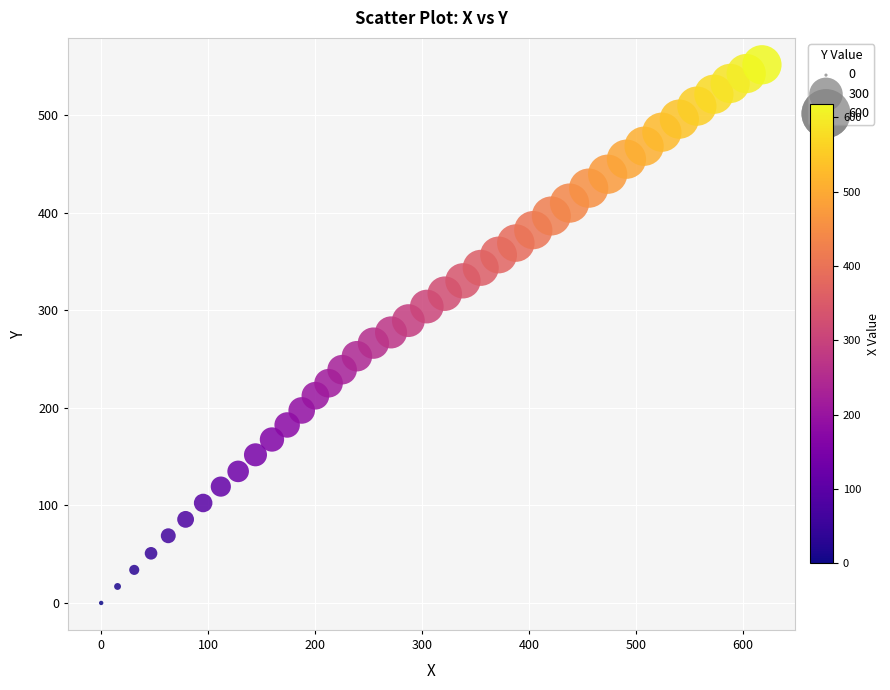

What is the range of Y values (max minus min)?

551.8